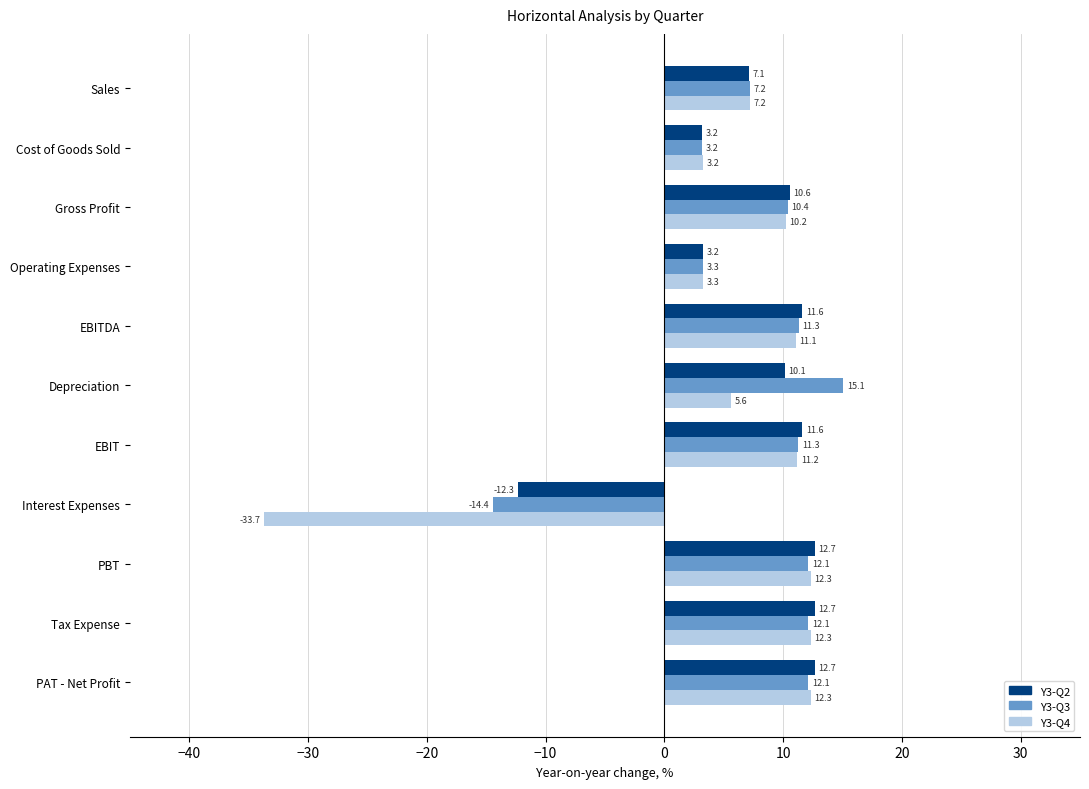

What is the total value across all series at Cost of Goods Sold?

9.6